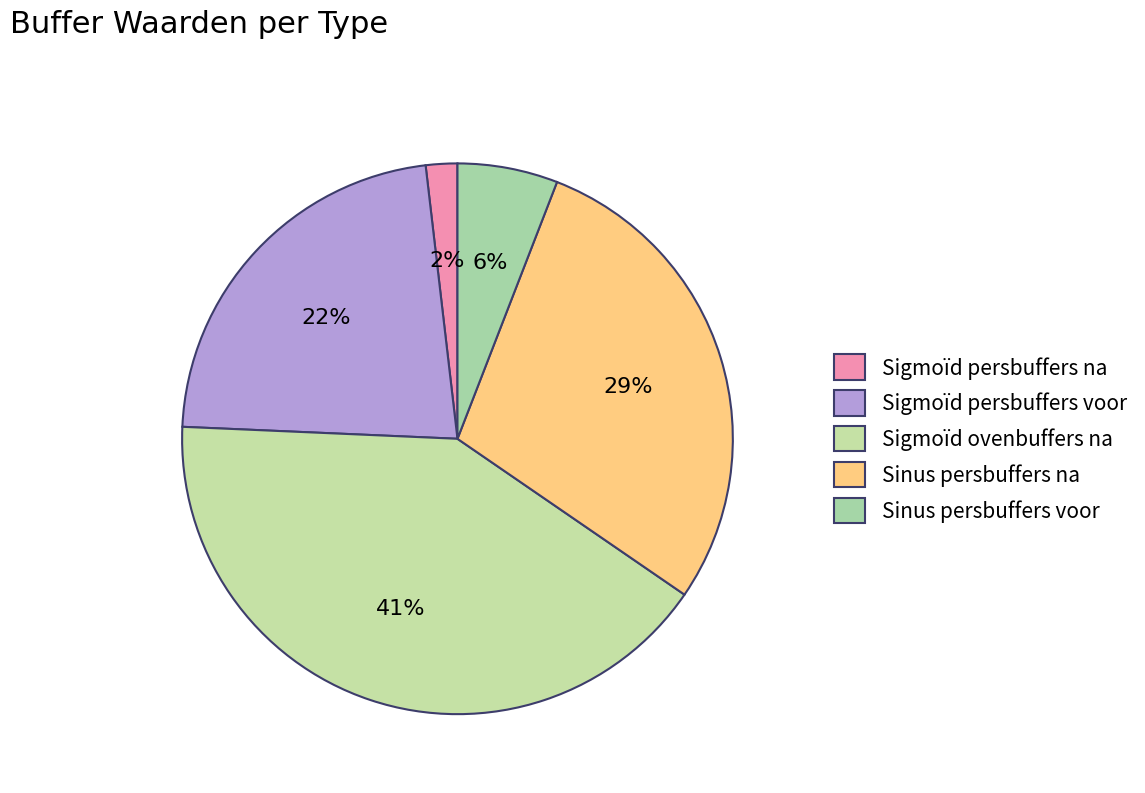

Do Sigmoïd persbuffers voor and Sigmoïd persbuffers na together represent more than half of the pie?

No